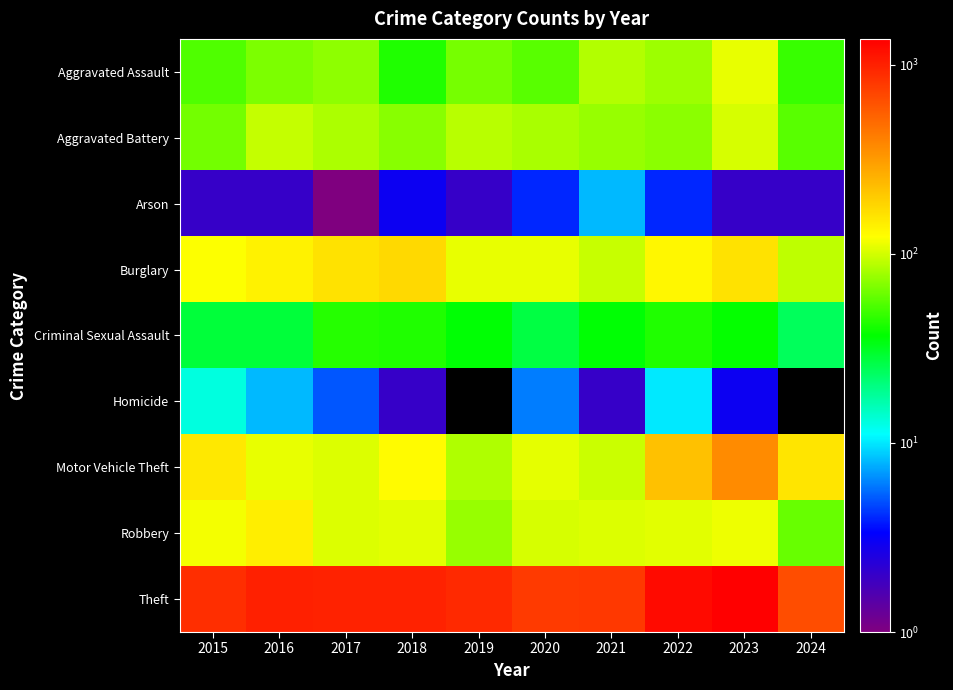

What is the total value across all series at 2018?

1548